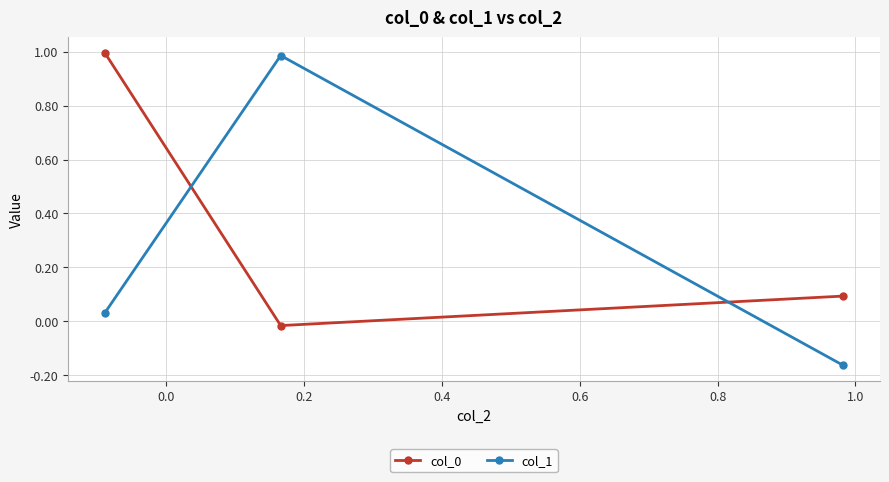

Which series has the largest range (max minus min)?

col_1